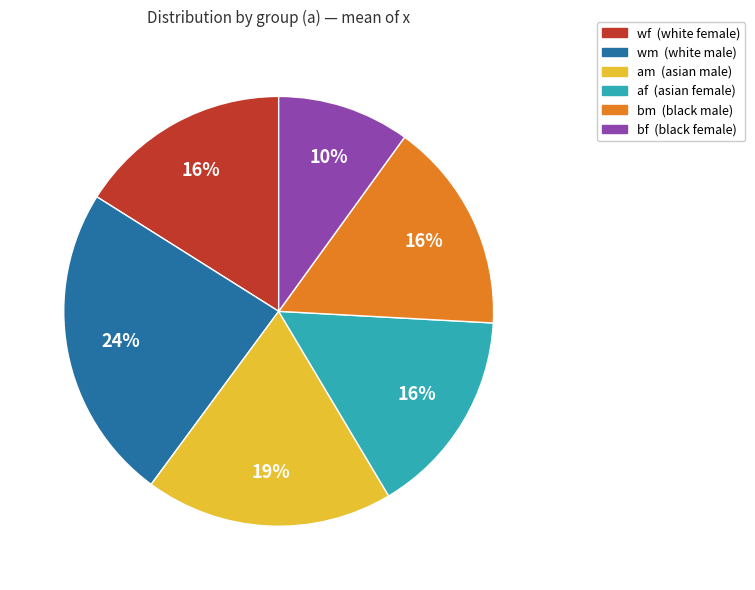

Is there any slice that represents more than half of the pie?

No